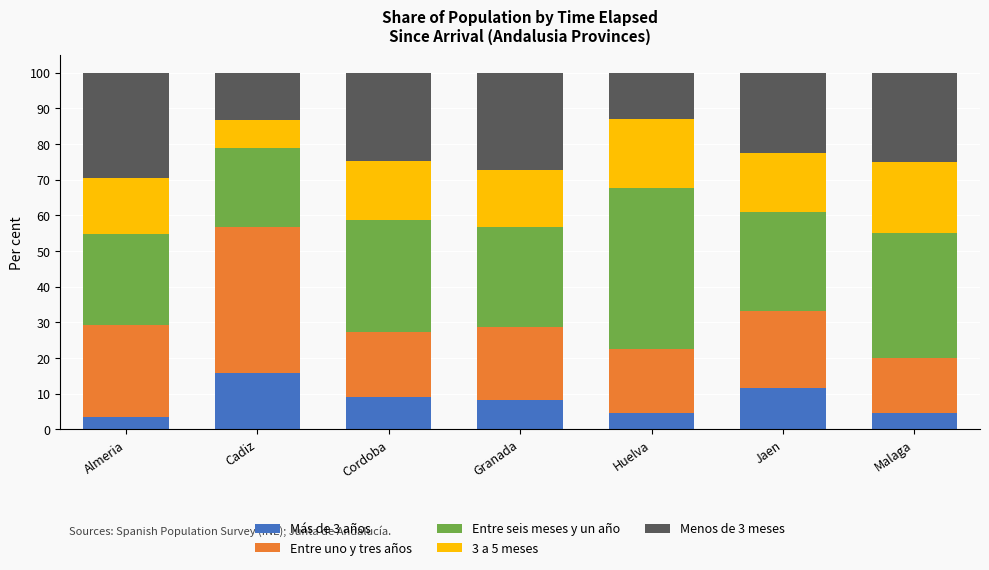

Is it true that Más de 3 años equals 15.7 at Cadiz?

True